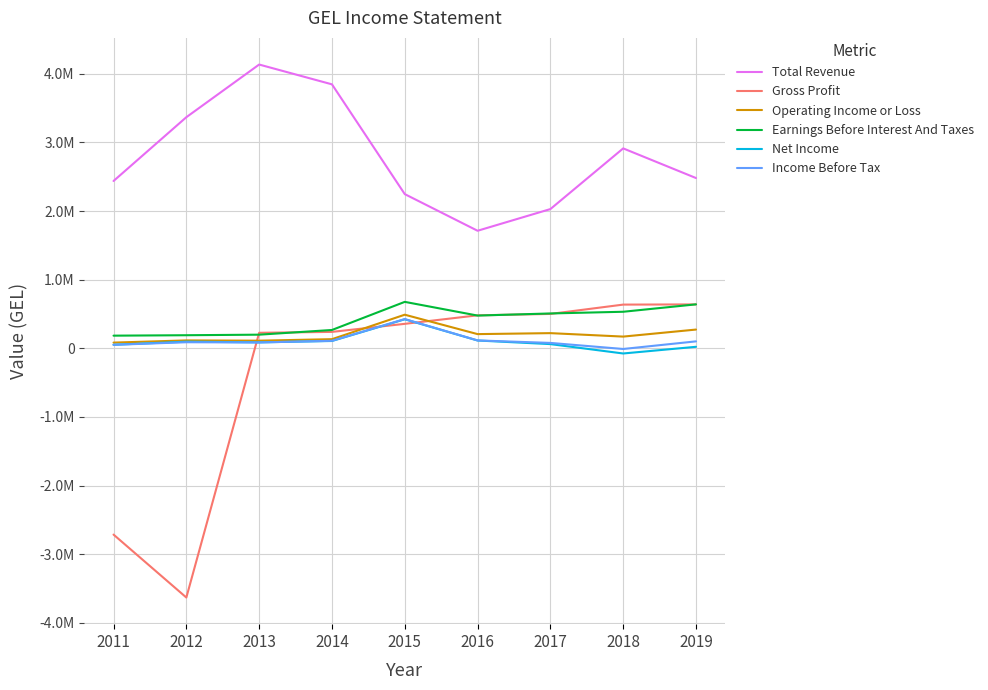

What are all the series names shown in the legend?

Total Revenue, Gross Profit, Operating Income or Loss, Earnings Before Interest And Taxes, Net Income, Income Before Tax